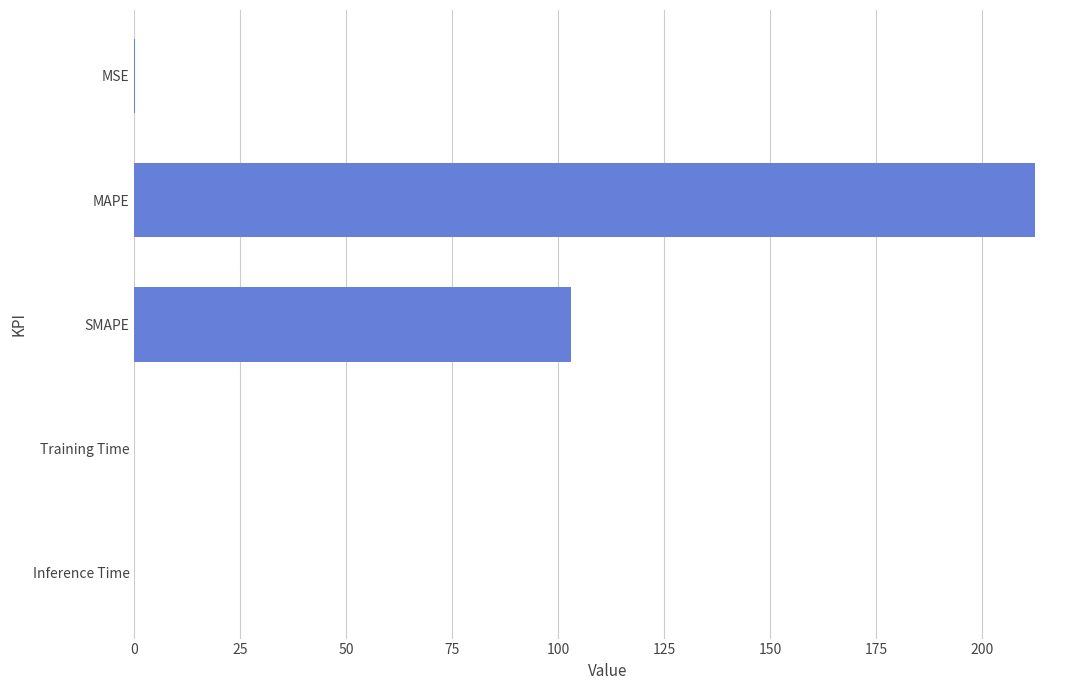

What is the sum of all values?

315.7